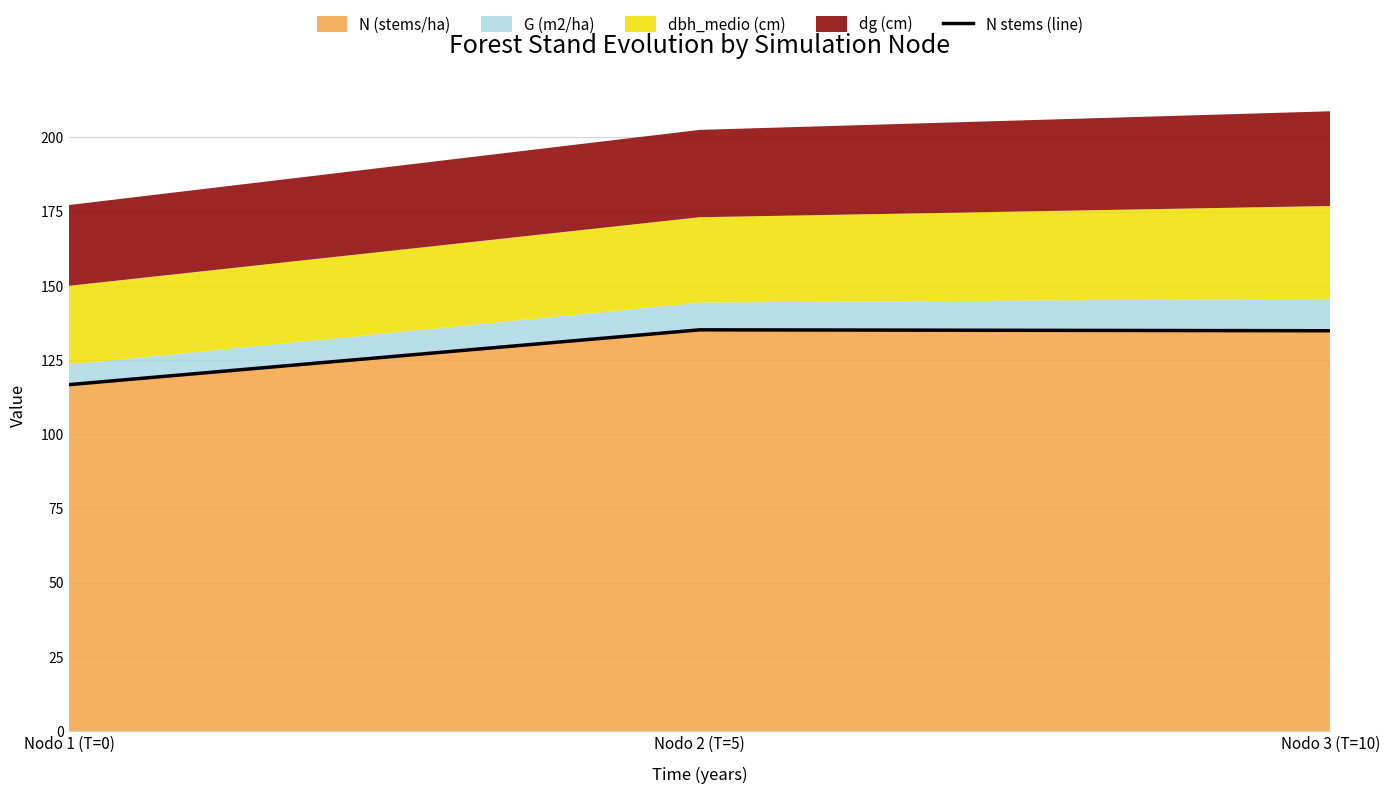

True or false: the data shows 135.2 at Nodo 2 (T=5).

True